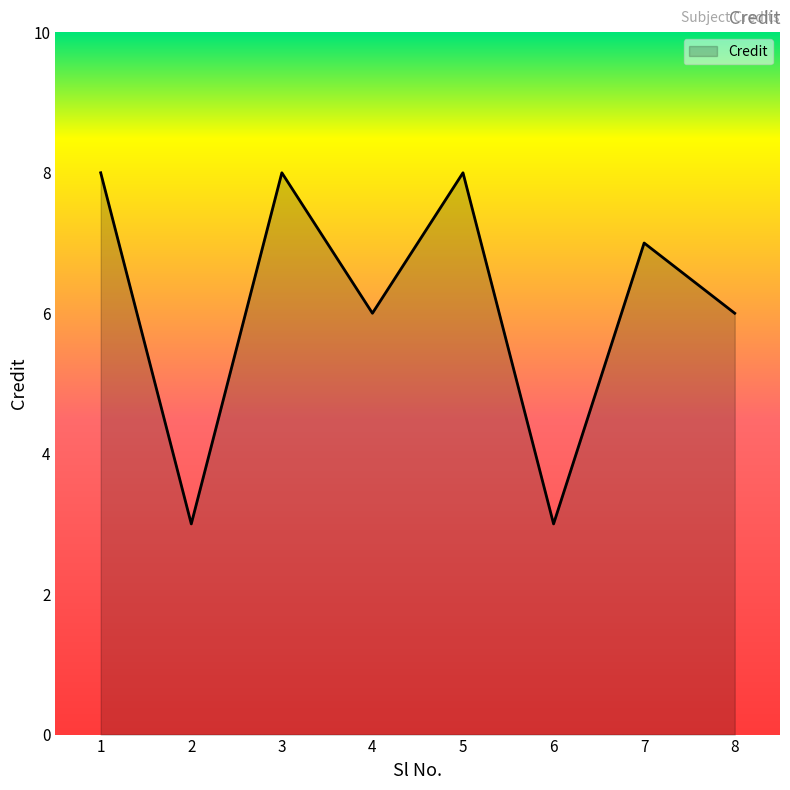

How many series are shown in this chart?

1